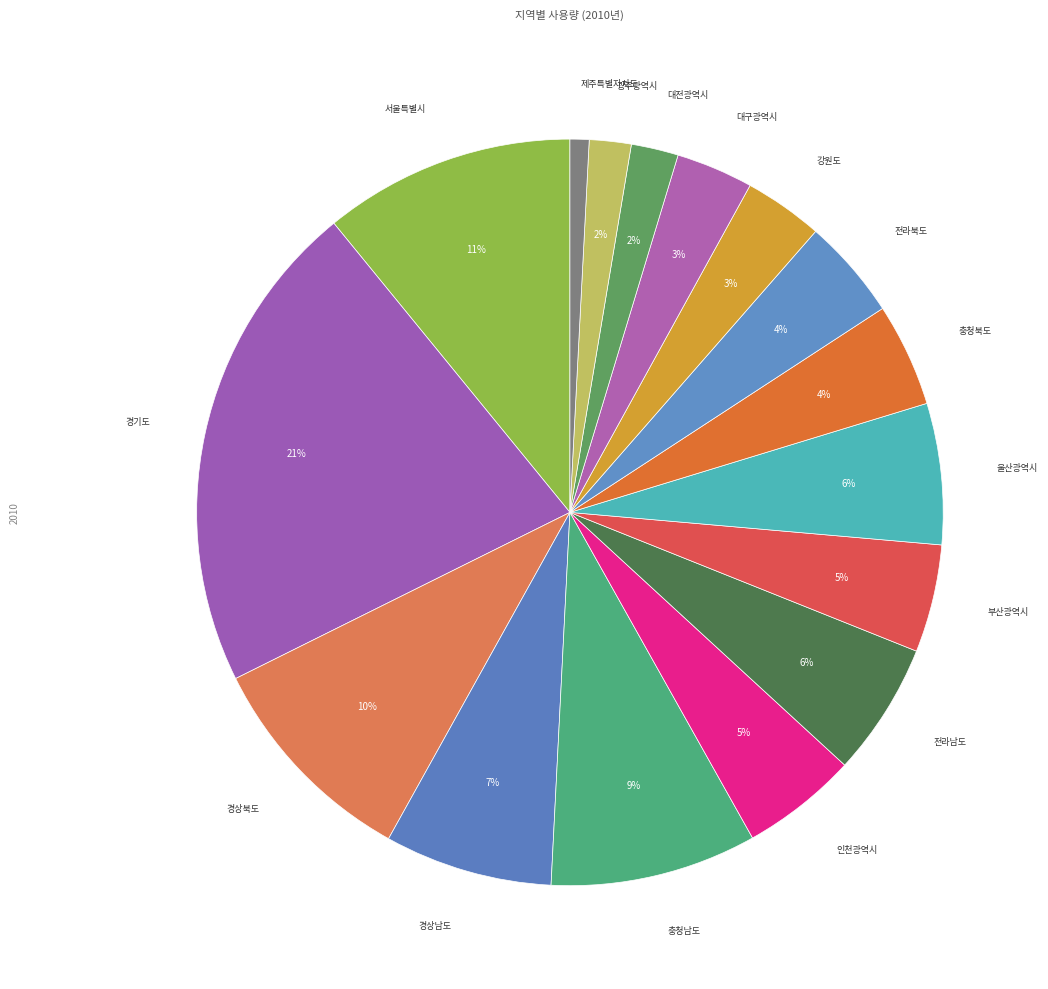

How many slices are in this pie chart?

16